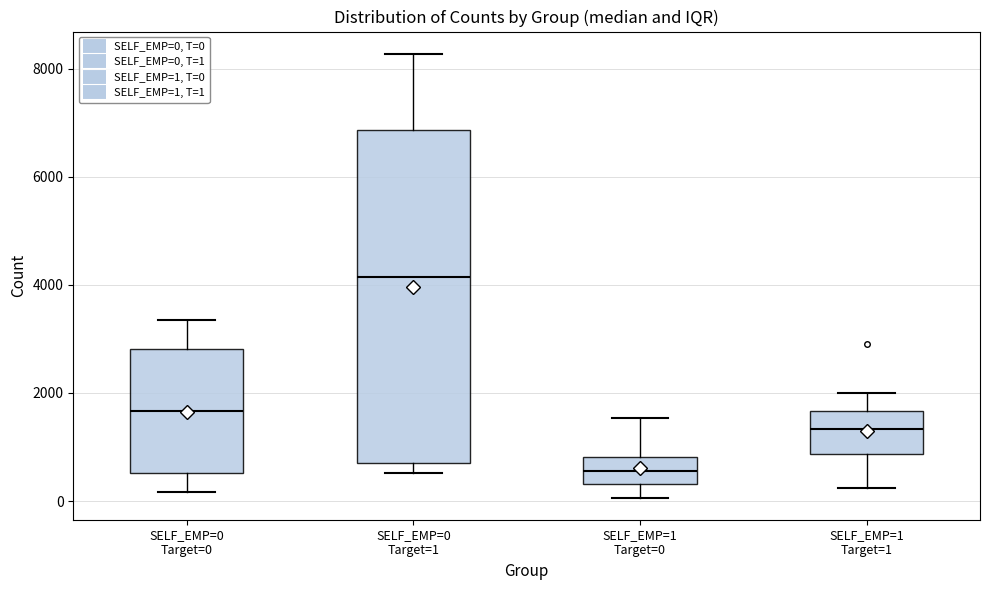

Reading left to right, read every box against the y-axis: the position of its median line, the range the box covers, and the ends of its whiskers. The values are not printed on the chart, so give them approximately, as read against the axis.

SELF_EMP=0 Target=0: median 1600, box 600 to 2800, whiskers 200 to 3400
SELF_EMP=0 Target=1: median 4200, box 800 to 6800, whiskers 600 to 8200
SELF_EMP=1 Target=0: median 600, box 400 to 800, whiskers 0 to 1600
SELF_EMP=1 Target=1: median 1400, box 800 to 1600, whiskers 200 to 2000